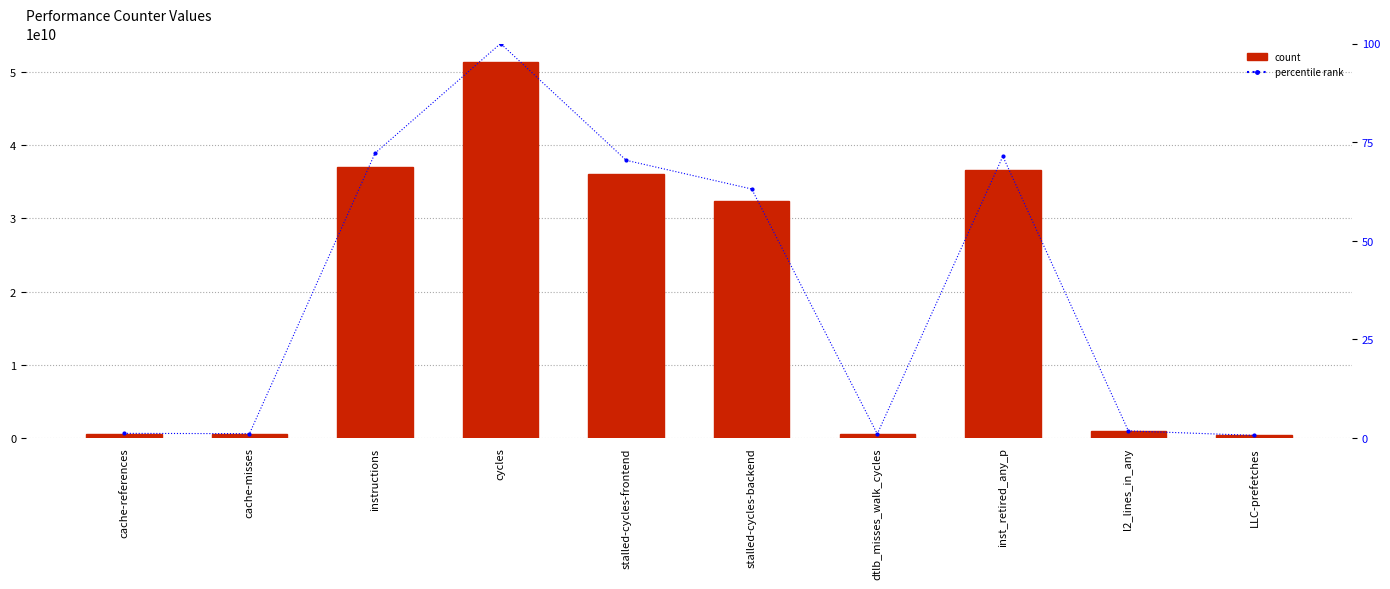

How many data points in percentile rank are less than 63?

5